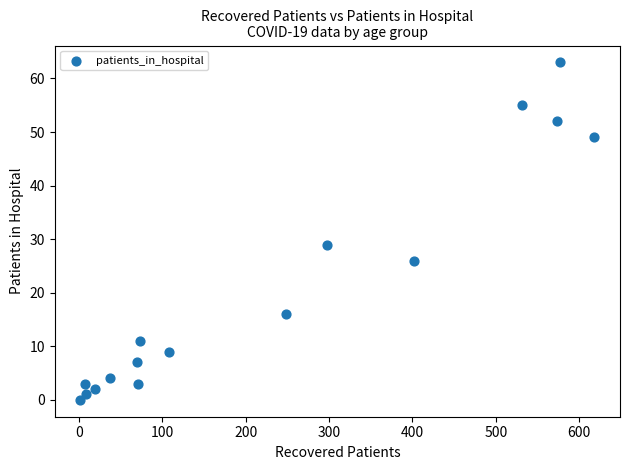

What is the range of Y values (max minus min)?

63